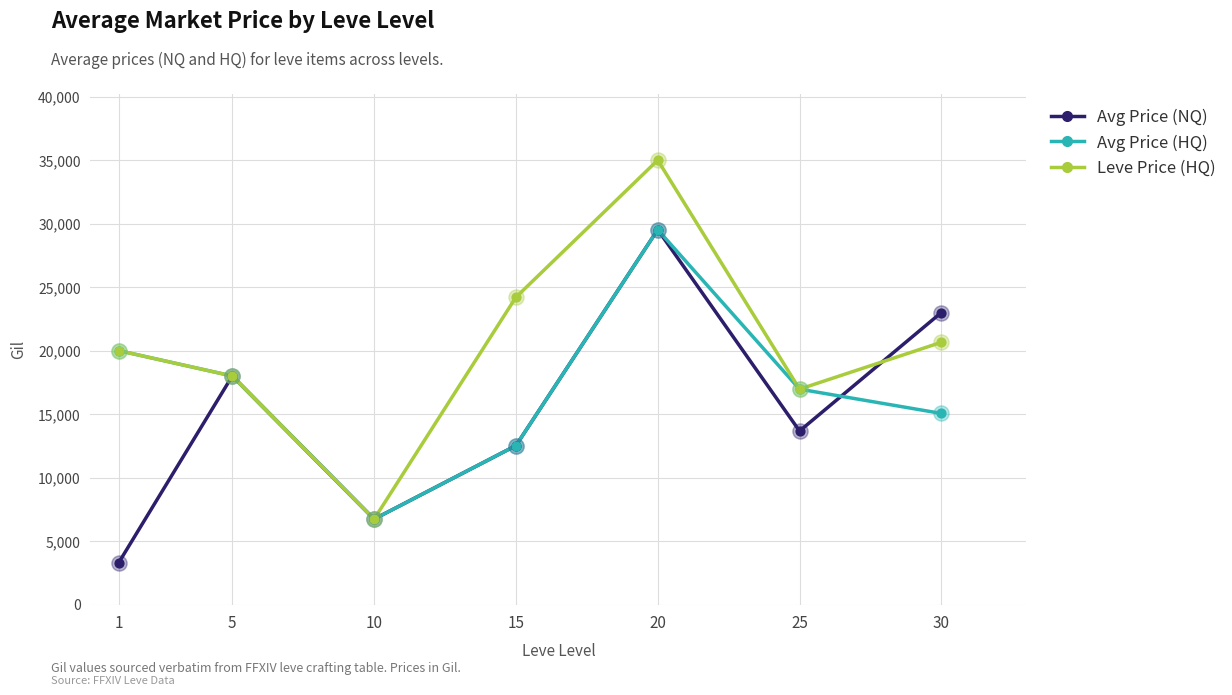

At which category is the sum across all series the highest?

20